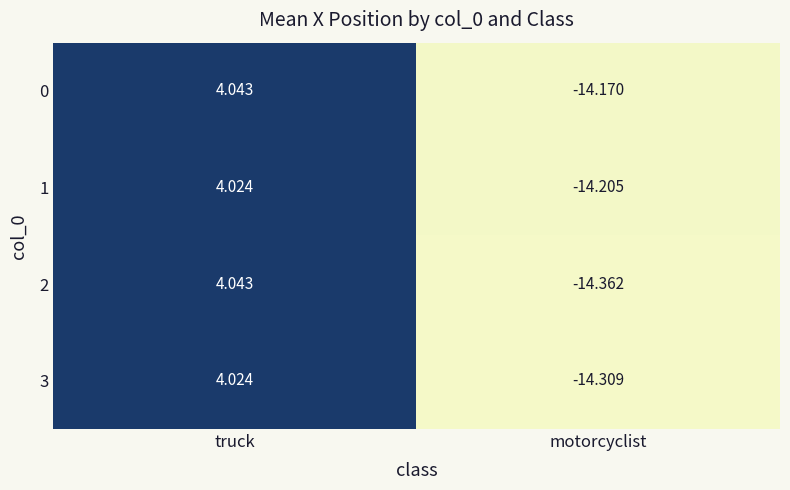

At which category is the sum across all series the highest?

truck